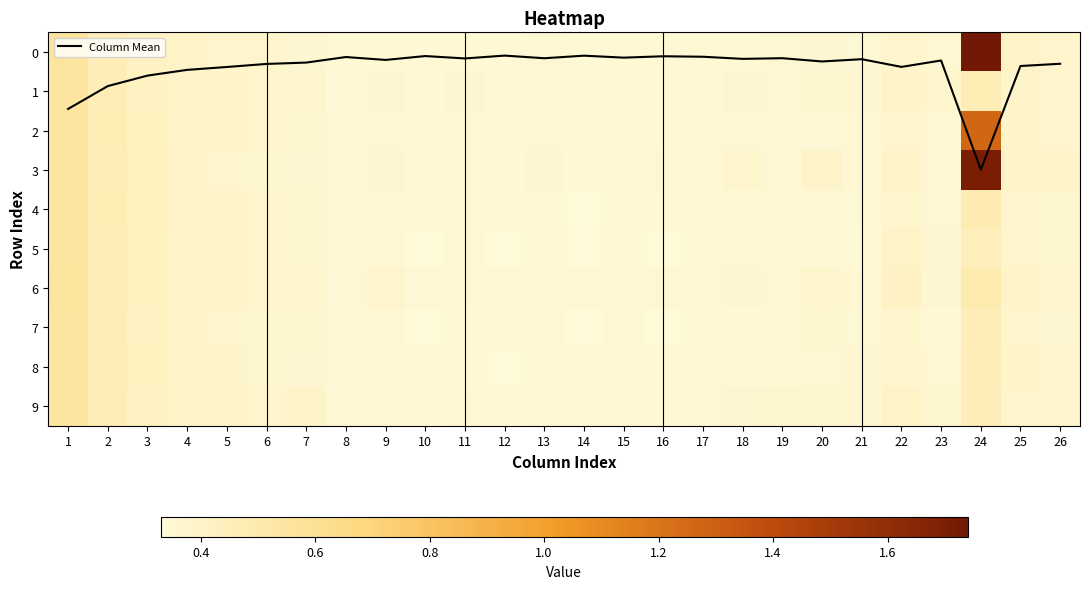

True or false: Column Mean has a value of 0.3 at 6.

True